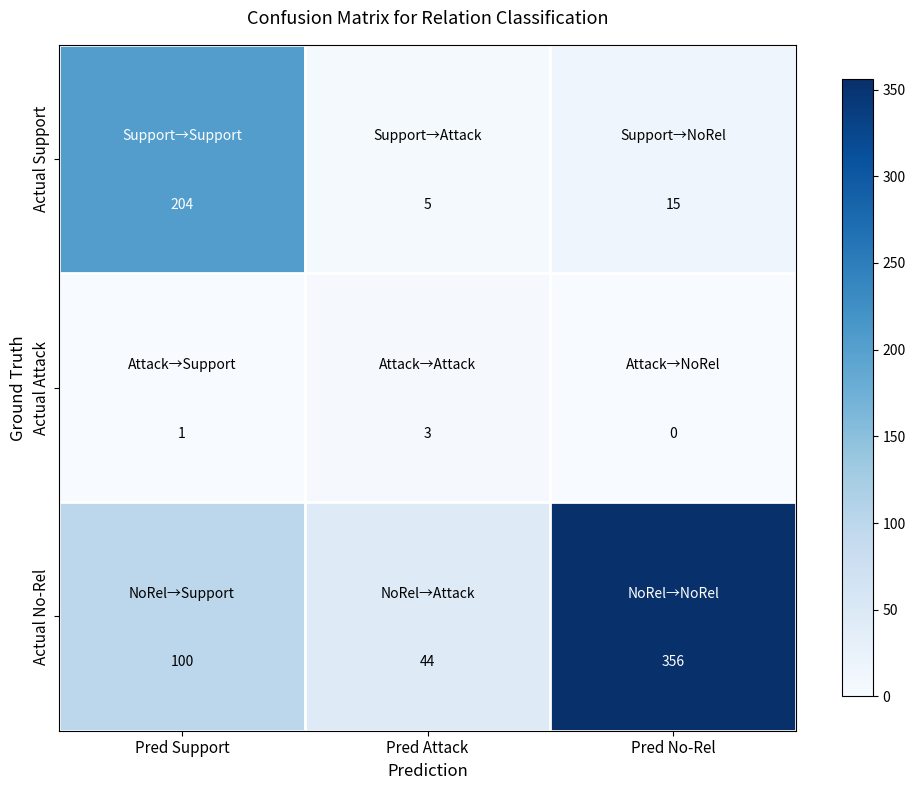

True or false: Actual Attack has a value of 1 at Pred Support.

True